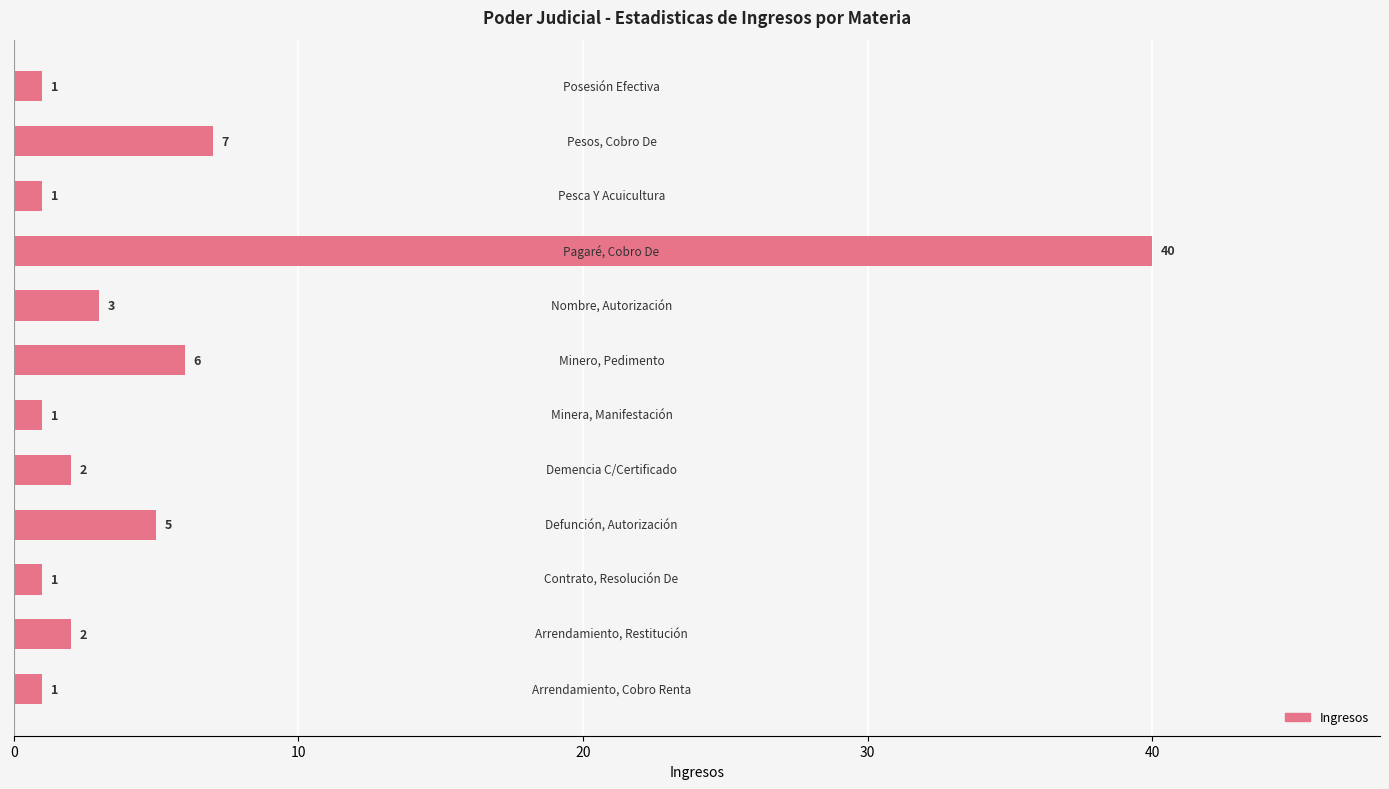

What is the maximum value shown in the chart?

40